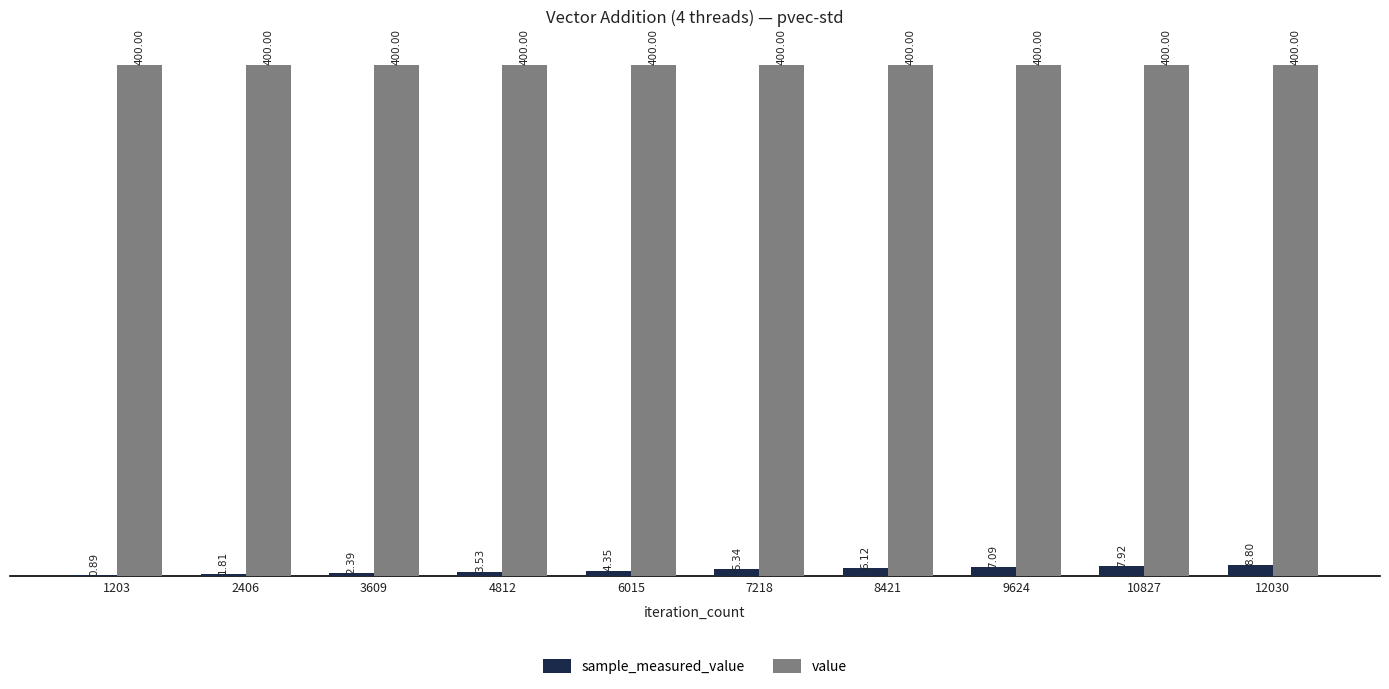

How many series are shown in this chart?

2